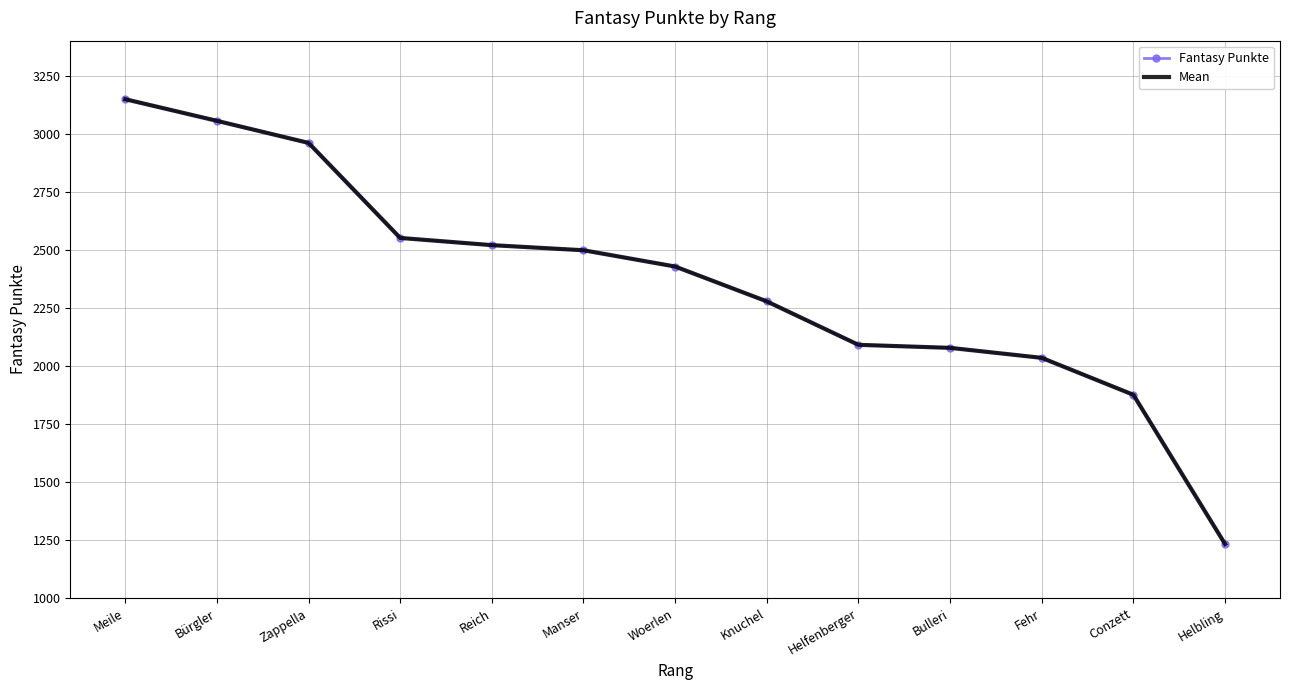

Read the Mean value at Conzett, to the nearest 100.

1900